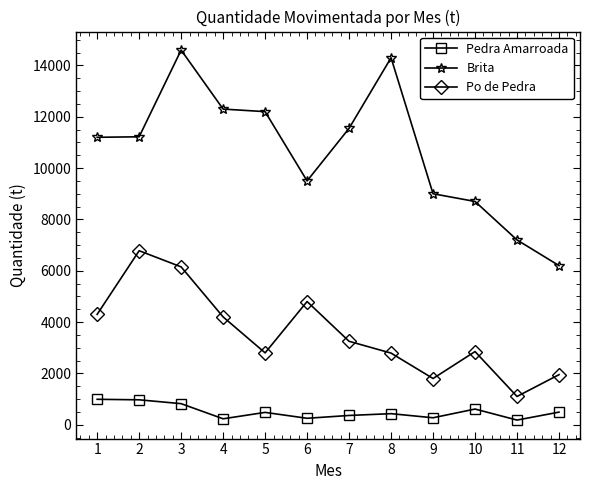

In Po de Pedra, how many points are higher than both neighbors (excluding endpoints)?

3